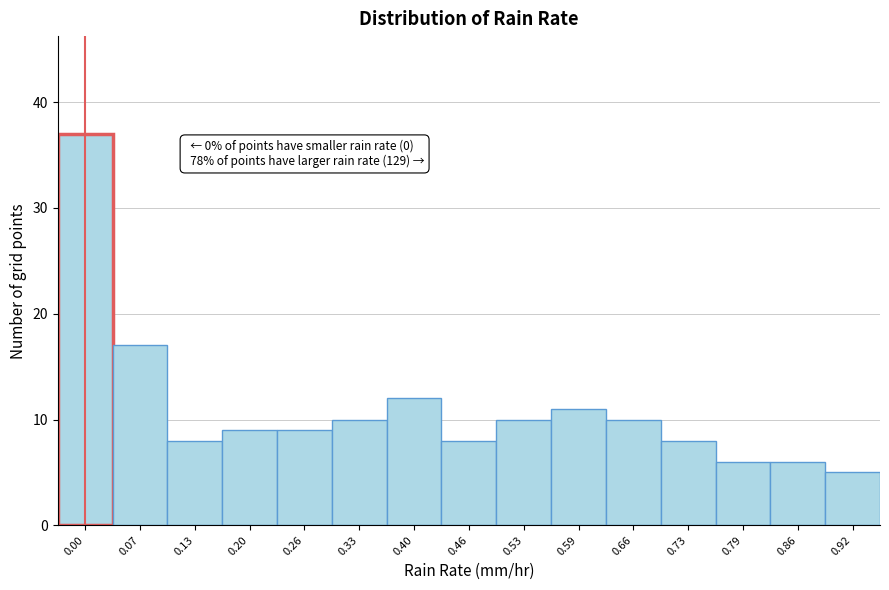

Reading left to right, extract all data points from this chart.

37	17	8	9	9	10	12	8	10	11	10	8	6	6	5